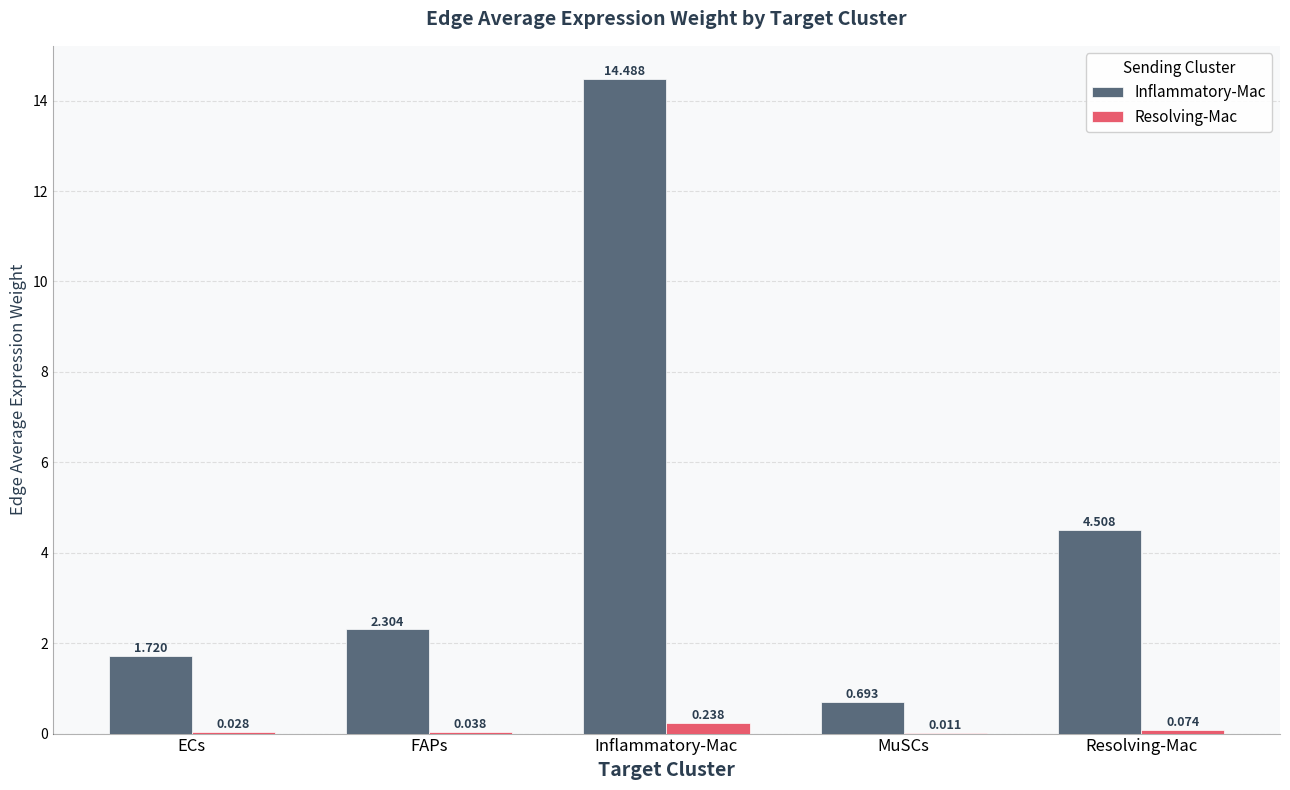

Between FAPs and Resolving-Mac, which series saw the biggest shift?

Inflammatory-Mac